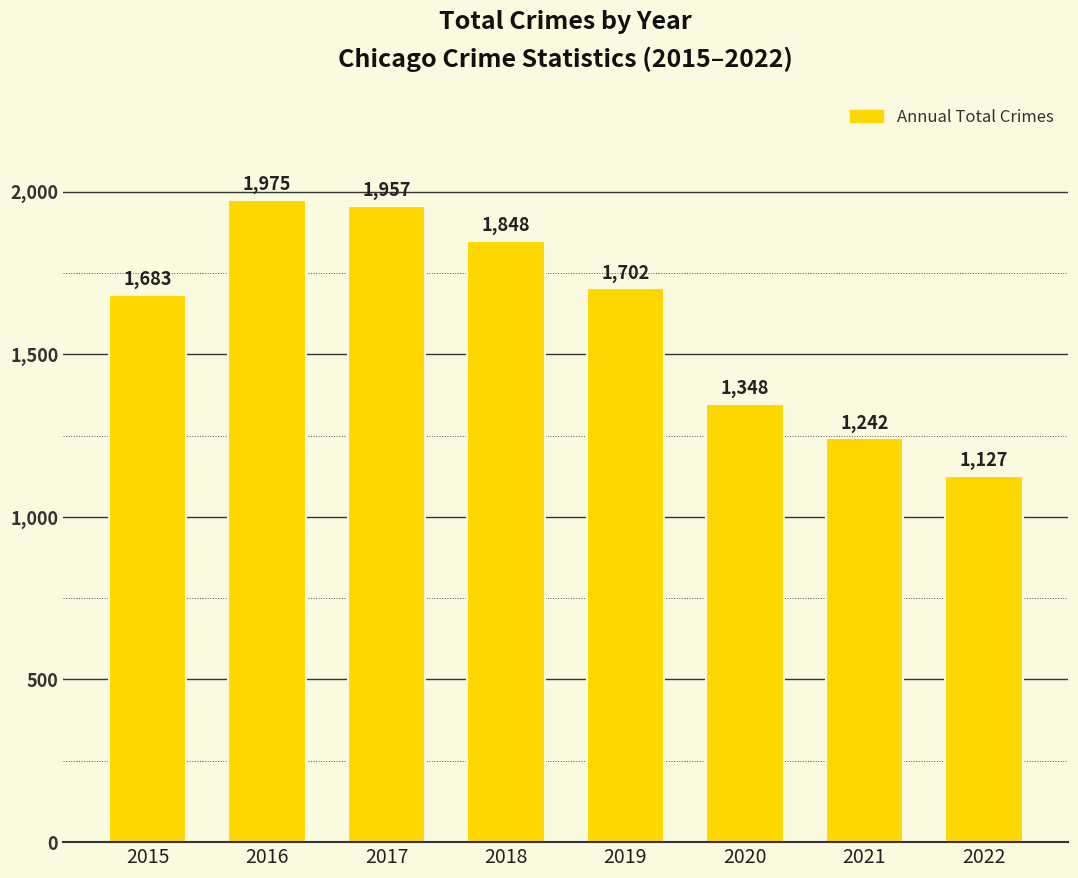

What is the change in value from 2016 to 2022?

-848